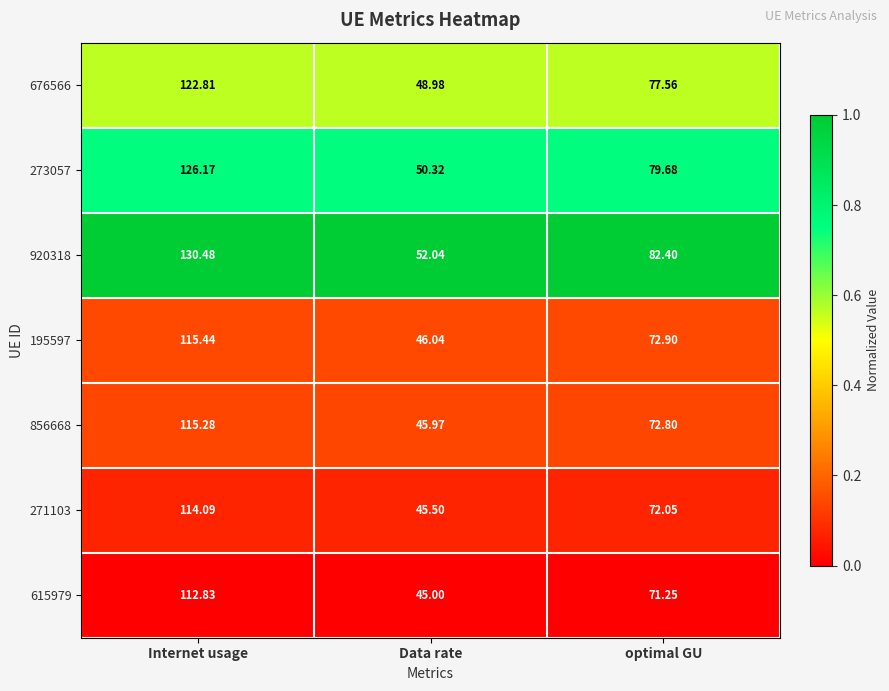

Where does the 676566 series first go above 77?

Internet usage